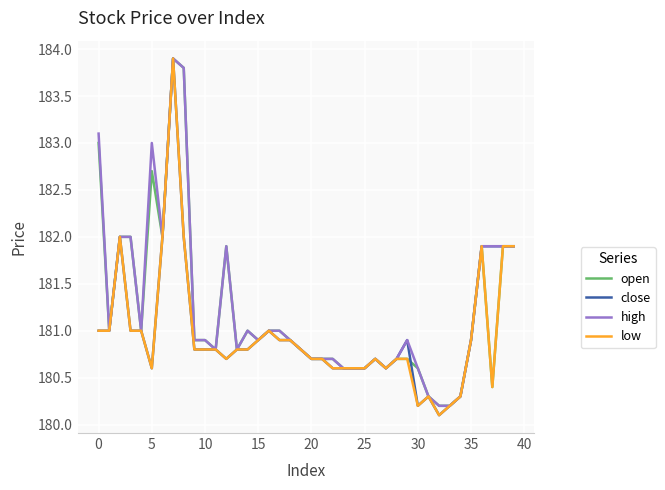

What is the maximum value shown in the chart?

183.9